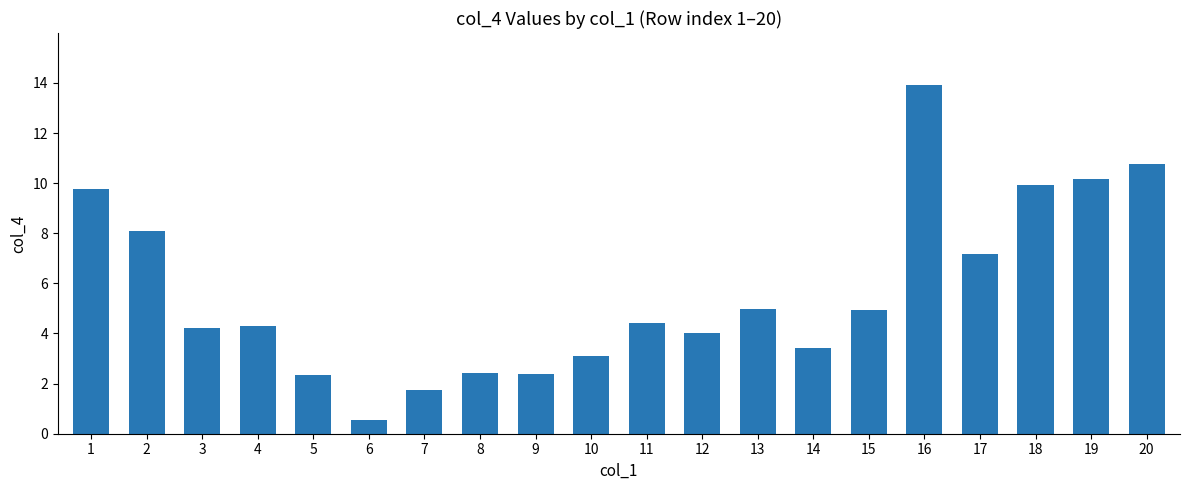

What is the minimum value shown in the chart?

0.6